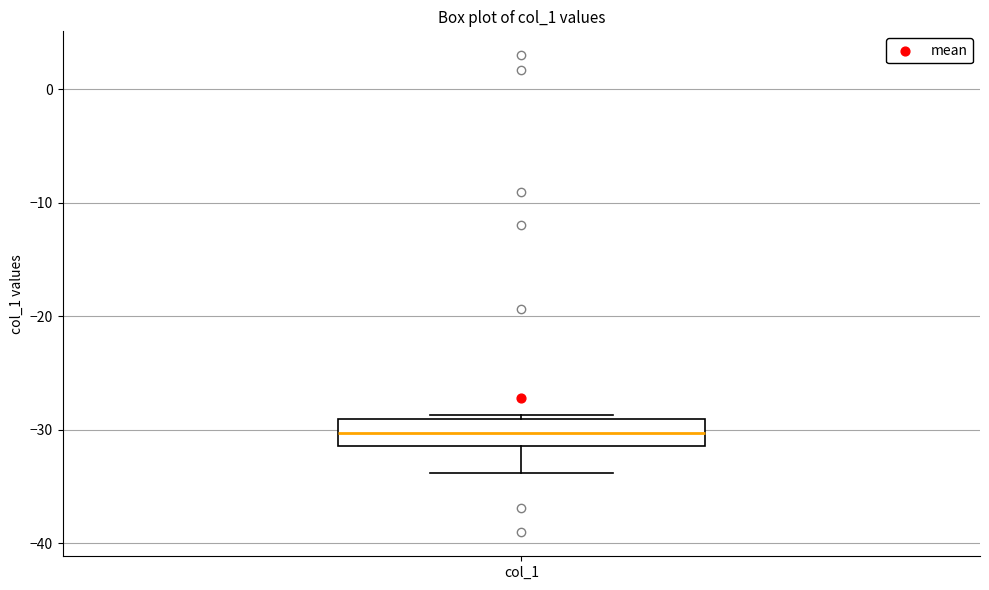

Where does the lower whisker of the box for col_1 end on the y-axis? The values are not printed on the chart, so give them approximately, as read against the axis.

-34